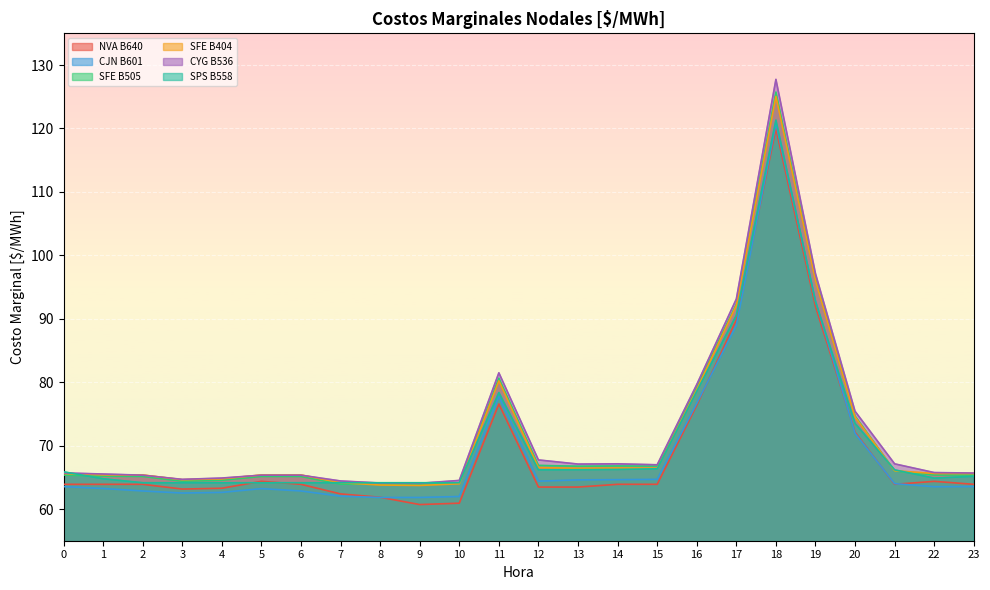

Between which two adjacent categories do CJN B601 and NVA B640 first intersect?

8 and 9